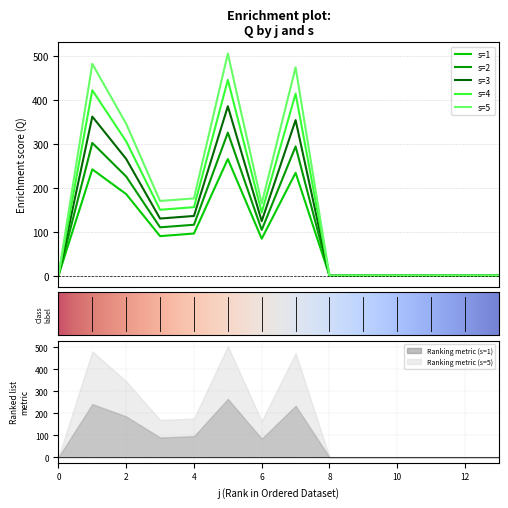

Is this an area chart (filled region under the line)?

No